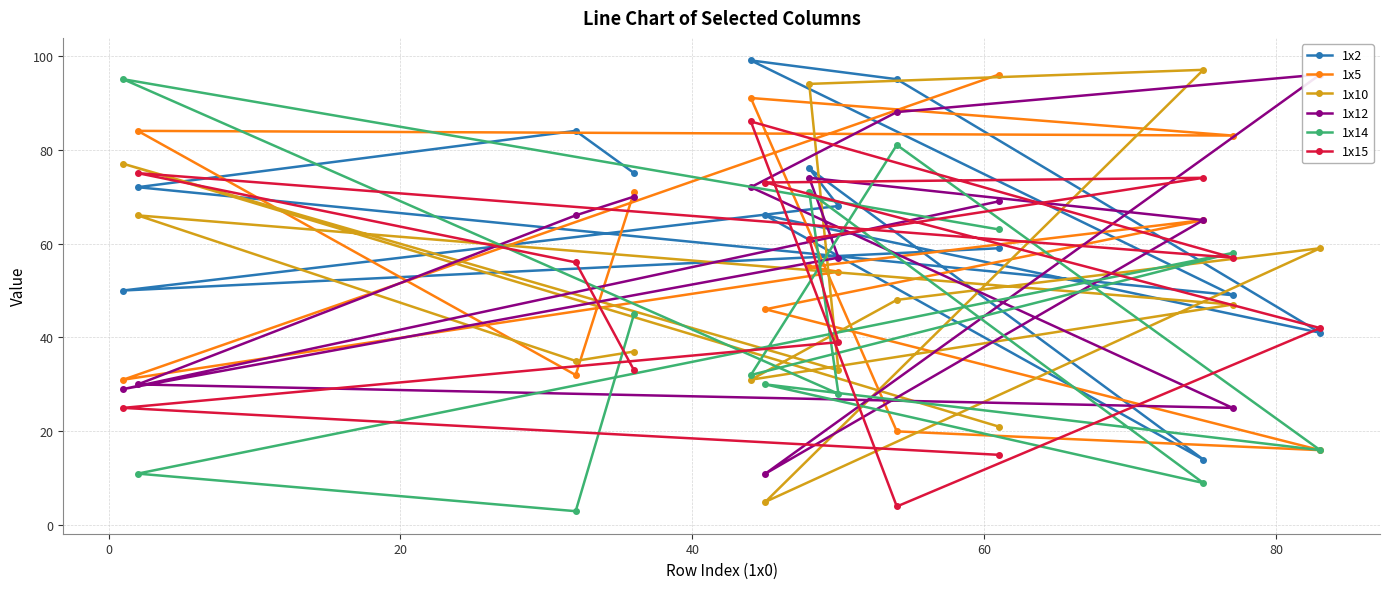

Does the chart have visible grid lines?

Yes